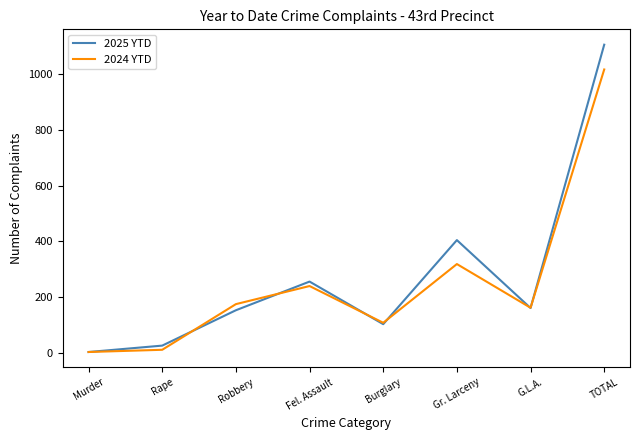

At which category is the sum across all series the highest?

TOTAL